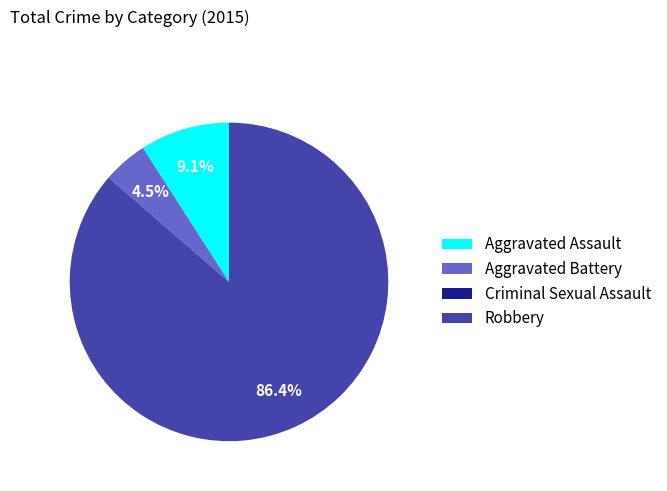

To the nearest percent, what portion does Robbery represent?

86%